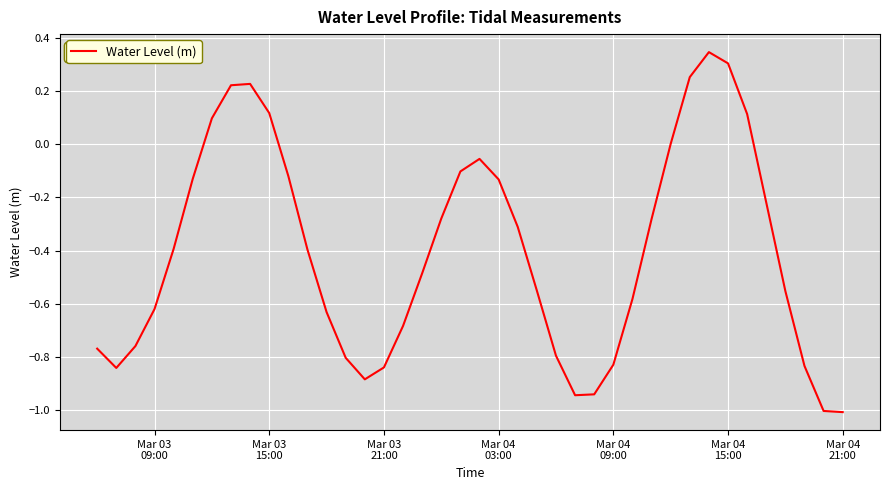

What is the average value?

-0.4